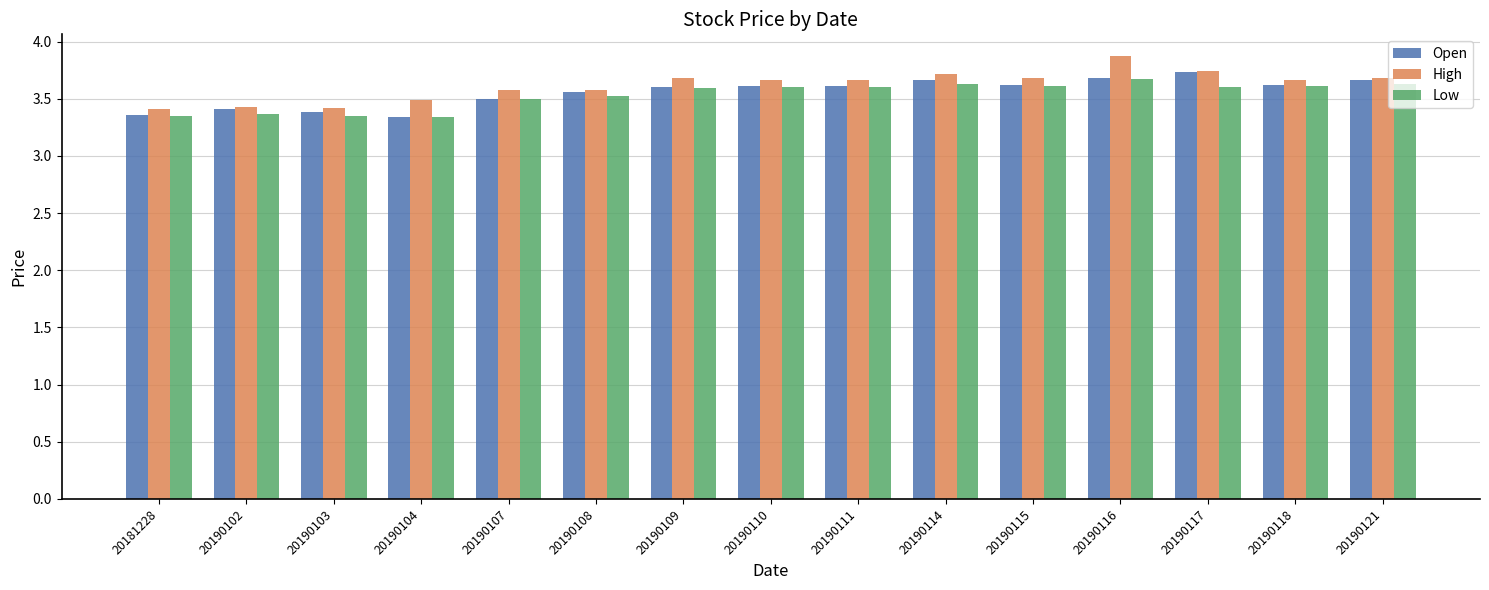

What is the smallest value displayed?

3.3